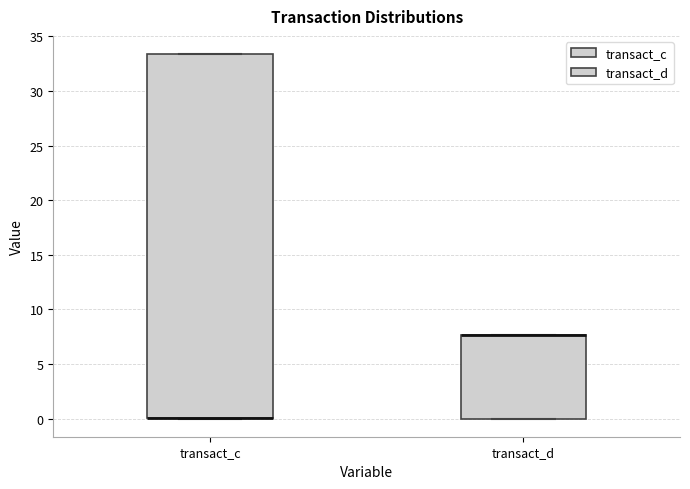

Reading left to right, read every box against the y-axis: the position of its median line, the range the box covers, and the ends of its whiskers. The values are not printed on the chart, so give them approximately, as read against the axis.

transact_c: median 0.0 (drawn on the box's lower edge), box 0.0 to 33.5, whiskers 0.0 to 33.5
transact_d: median 7.5 (drawn on the box's upper edge), box 0.0 to 7.5, whiskers 0.0 to 7.5